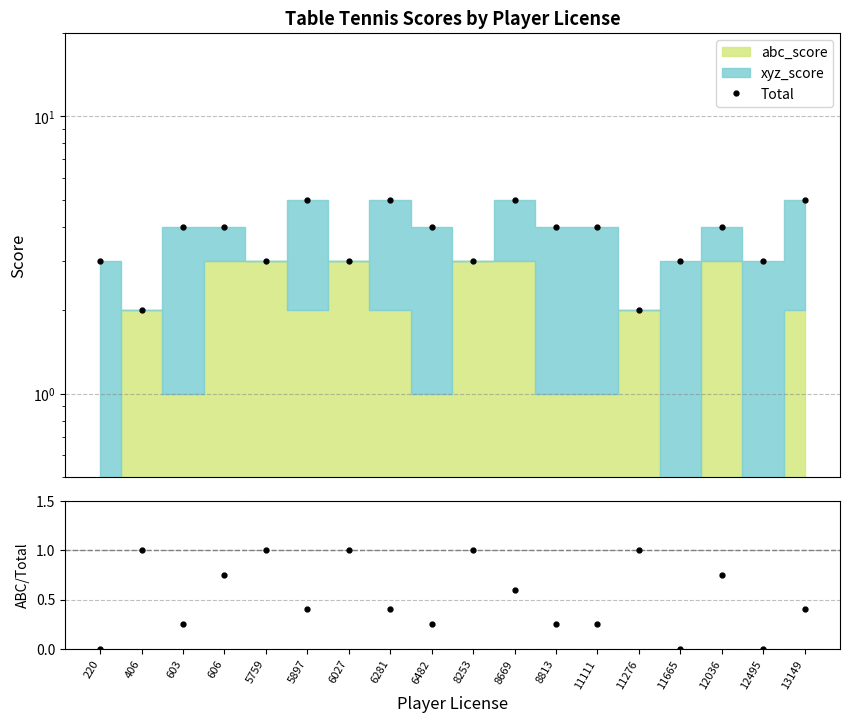

Which series has the widest spread of values?

Total